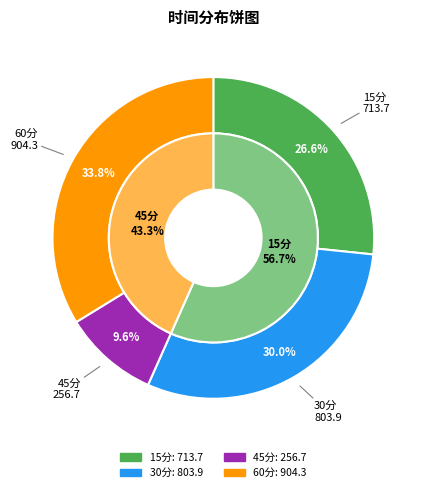

Is there any slice that represents more than half of the pie?

No